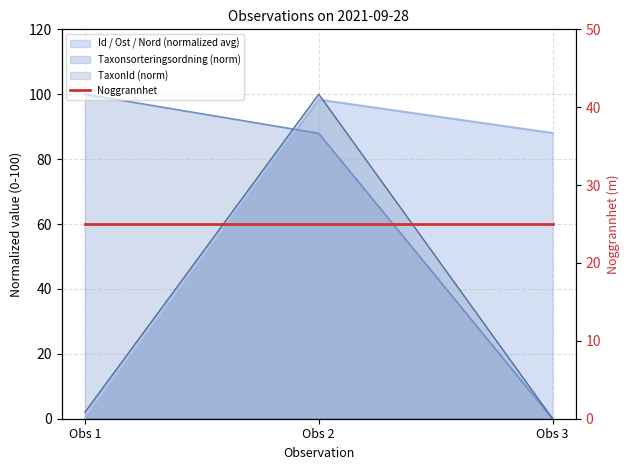

Which series has the largest total across all categories?

Taxonsorteringsordning